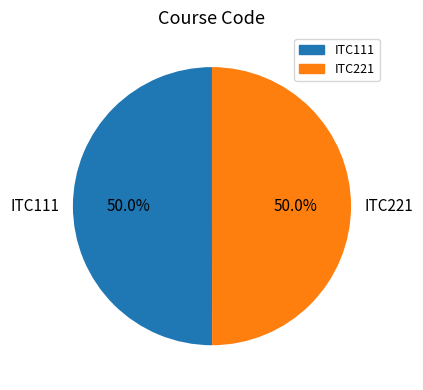

Approximately how many times larger is the value at ITC221 compared to ITC111?

1.0